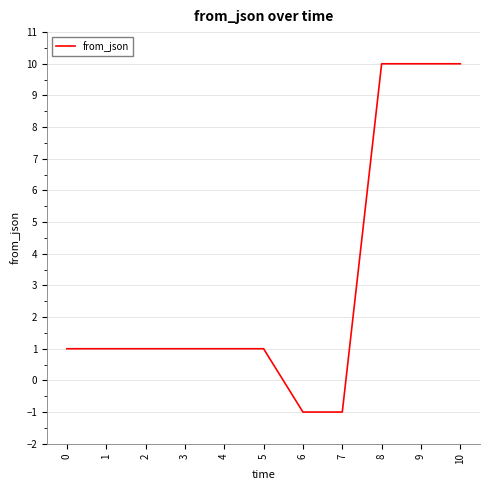

The chart shows a value of 0 at 5. True or false?

False